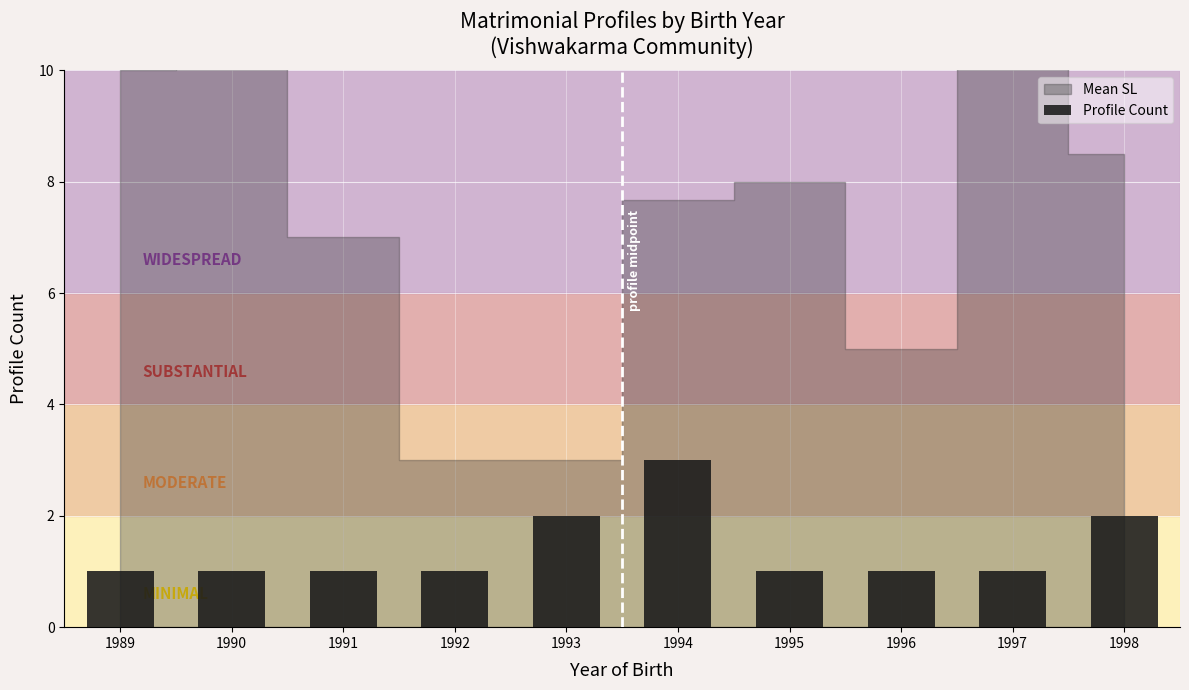

What is the ratio of the value at 1989 to the value at 1994?

0.3